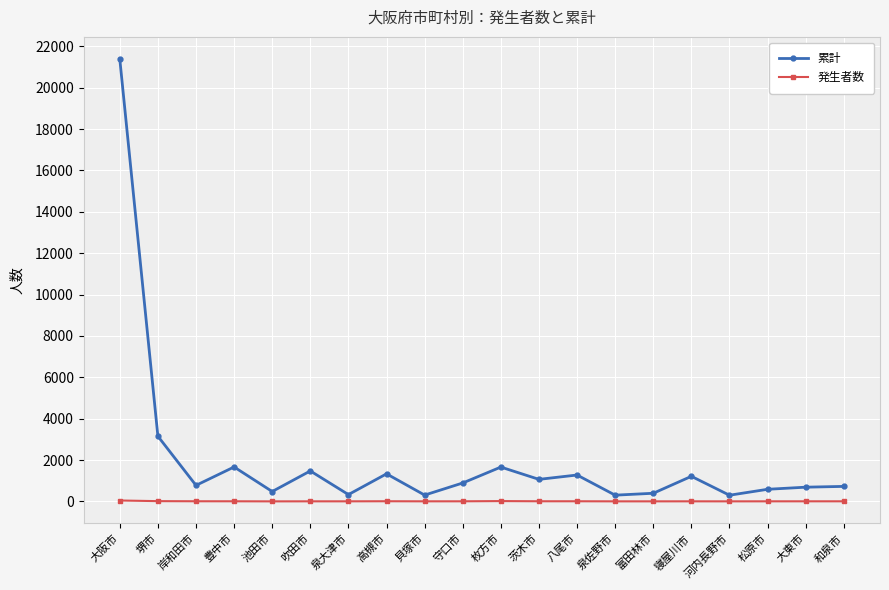

Where is 累計 nearest to the value 10842?

堺市